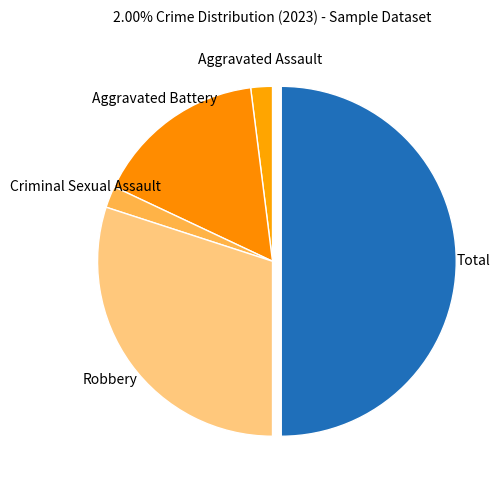

Does Criminal Sexual Assault account for over 50% of the chart?

No